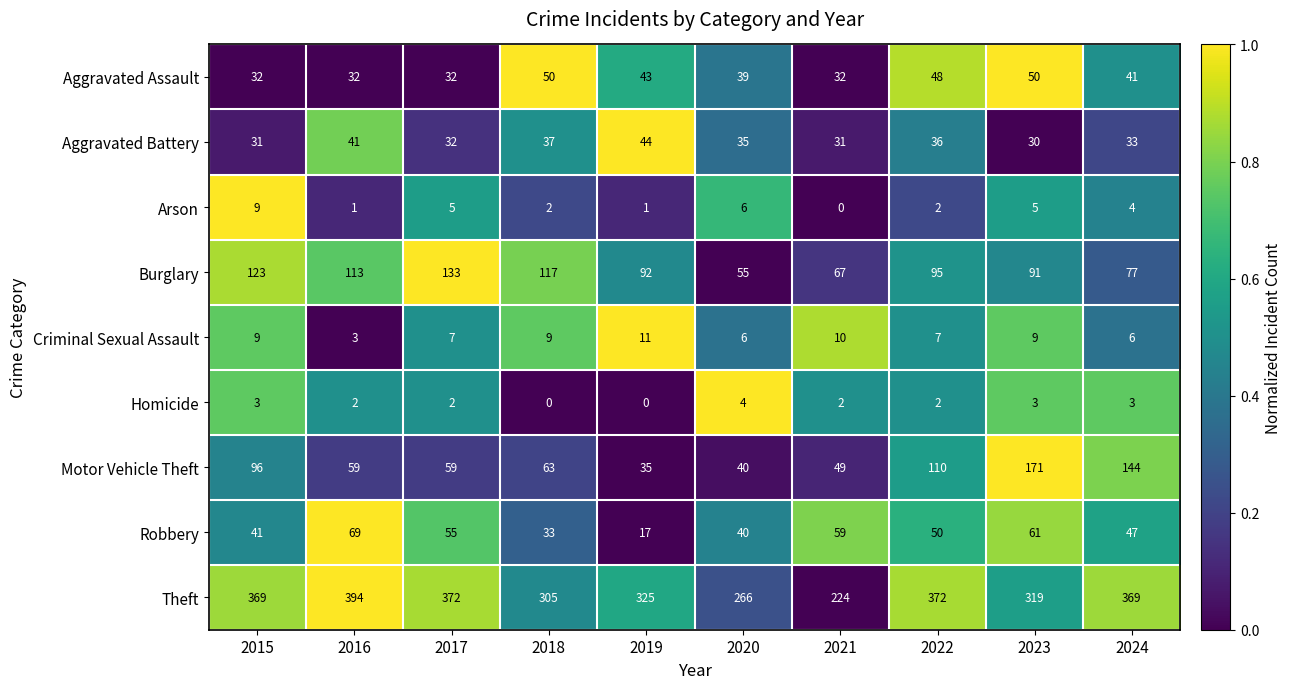

What is the spread (max minus min) of values at 2024?

366